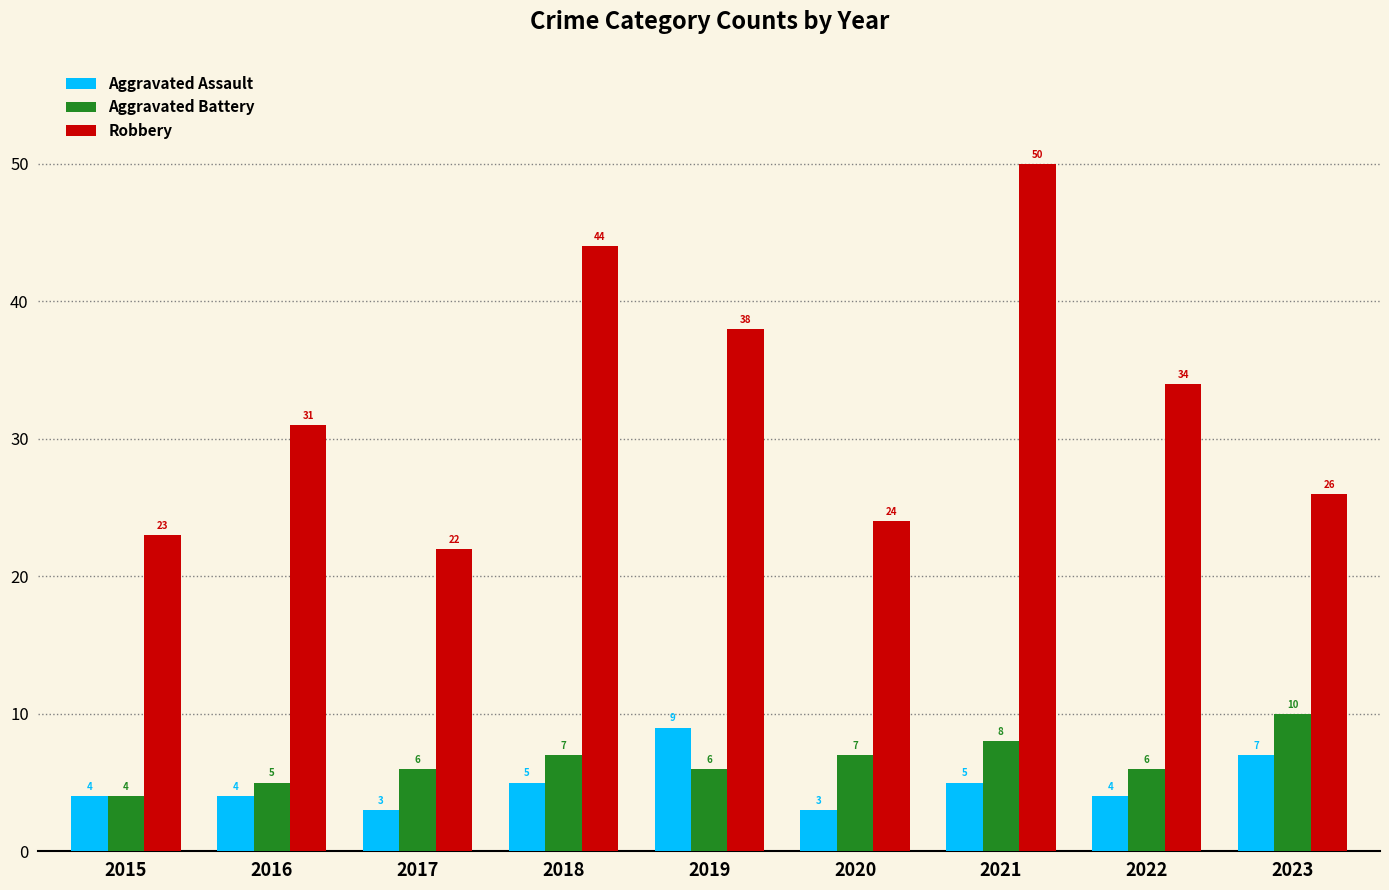

What is the difference between the Robbery values at 2018 and 2019?

6